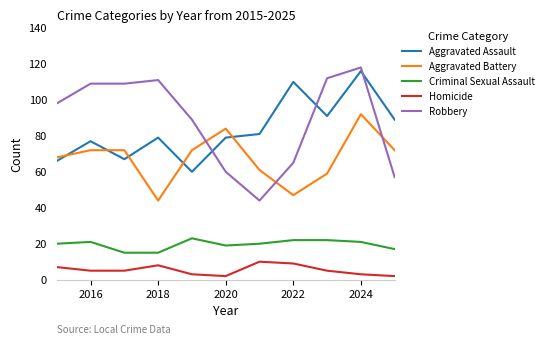

What is the difference between the maximum and minimum values in the Criminal Sexual Assault series?

8